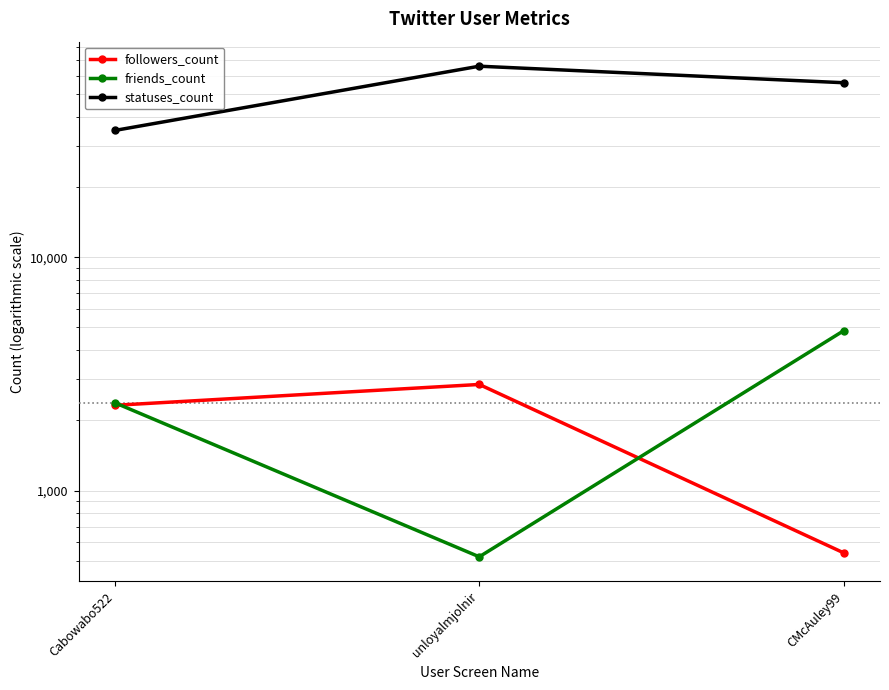

What position from the right is CMcAuley99?

1